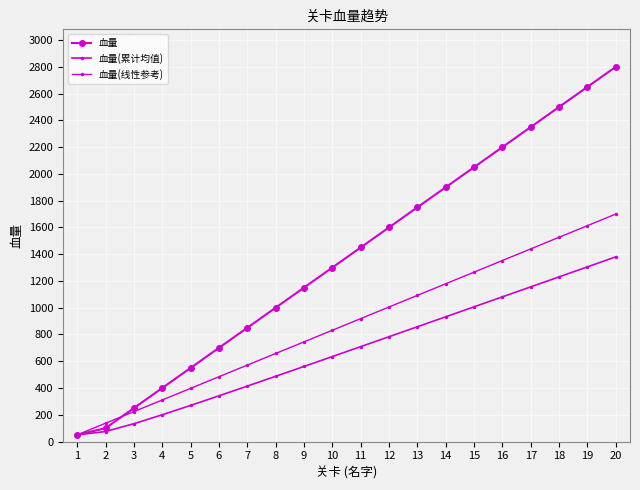

True or false: 血量 has more than 1 points higher than both neighbors.

False